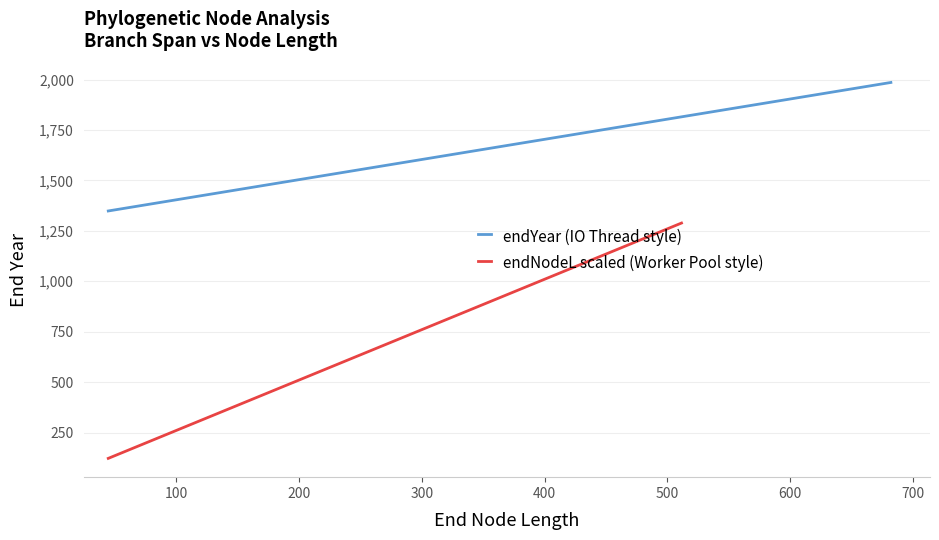

Which has a higher value, 9 or 2?

9